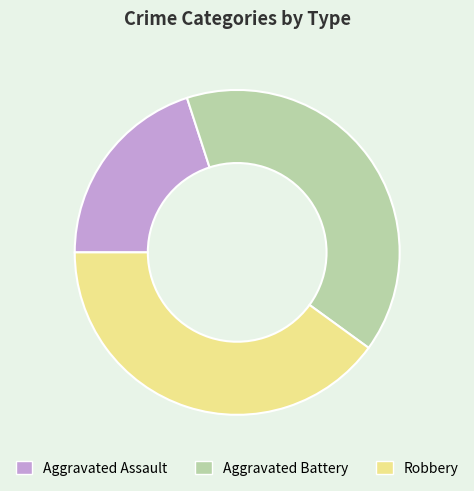

Which category has the smallest portion of the pie?

Aggravated Assault